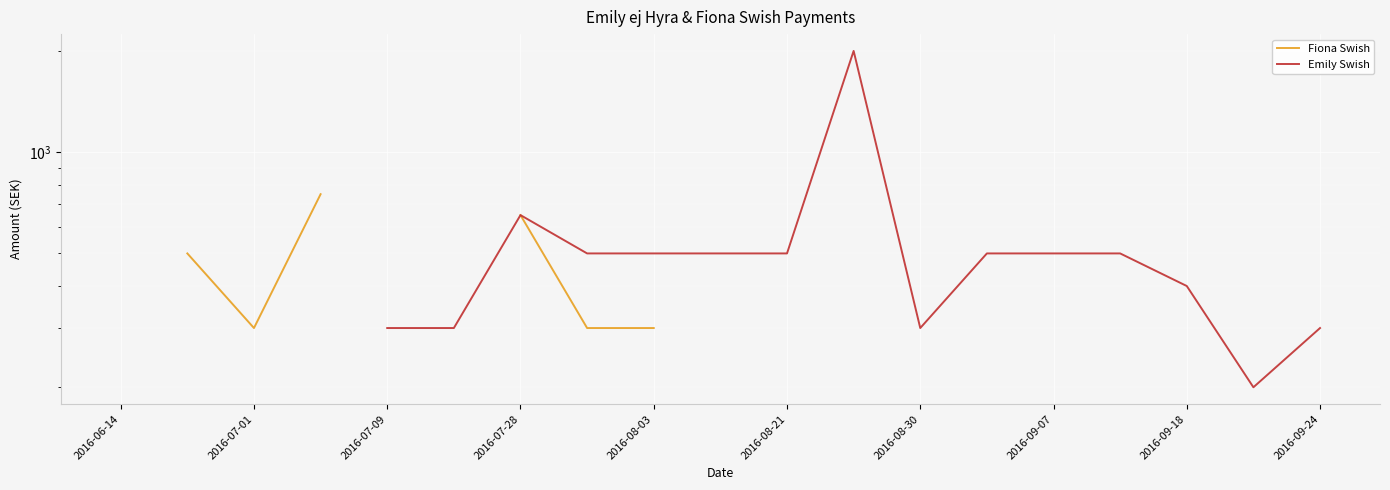

Does the chart display data point markers on the line(s)?

No